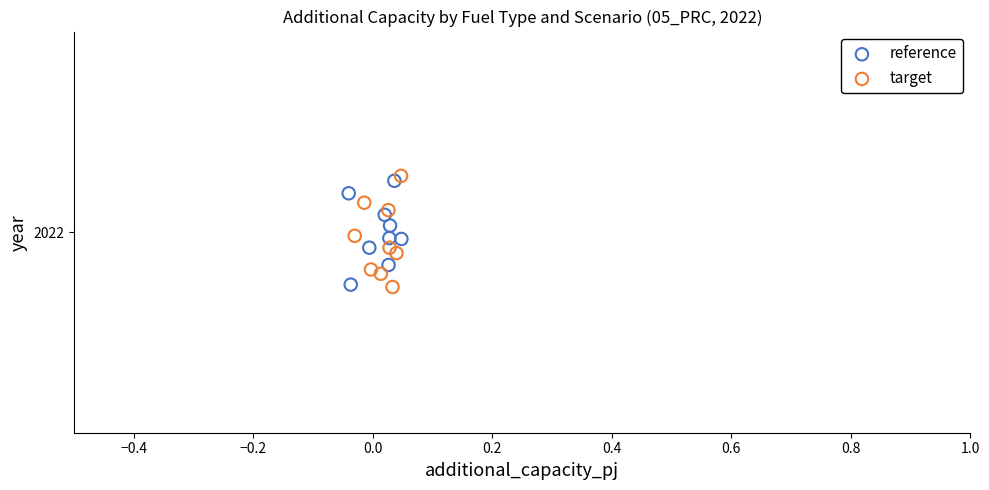

What are all the series names shown in the legend?

reference, target